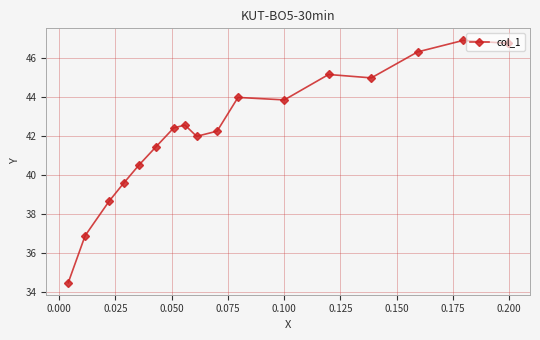

What is the difference between the second highest and minimum values?

12.3